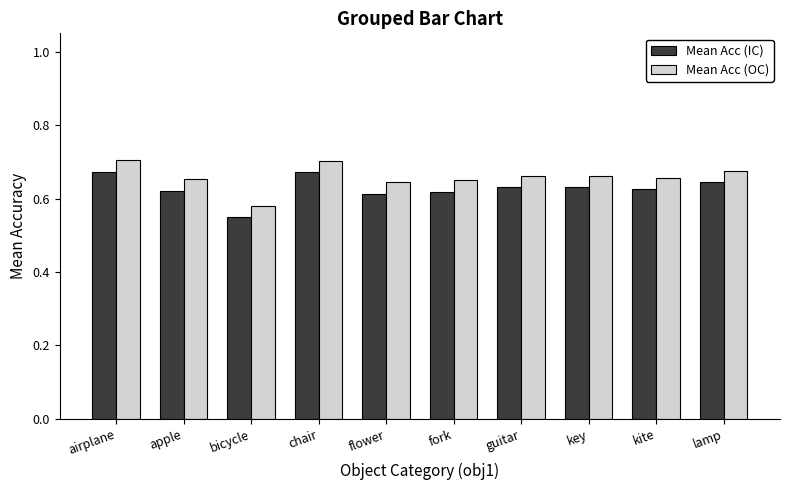

What is the total value across all series at fork?

1.3